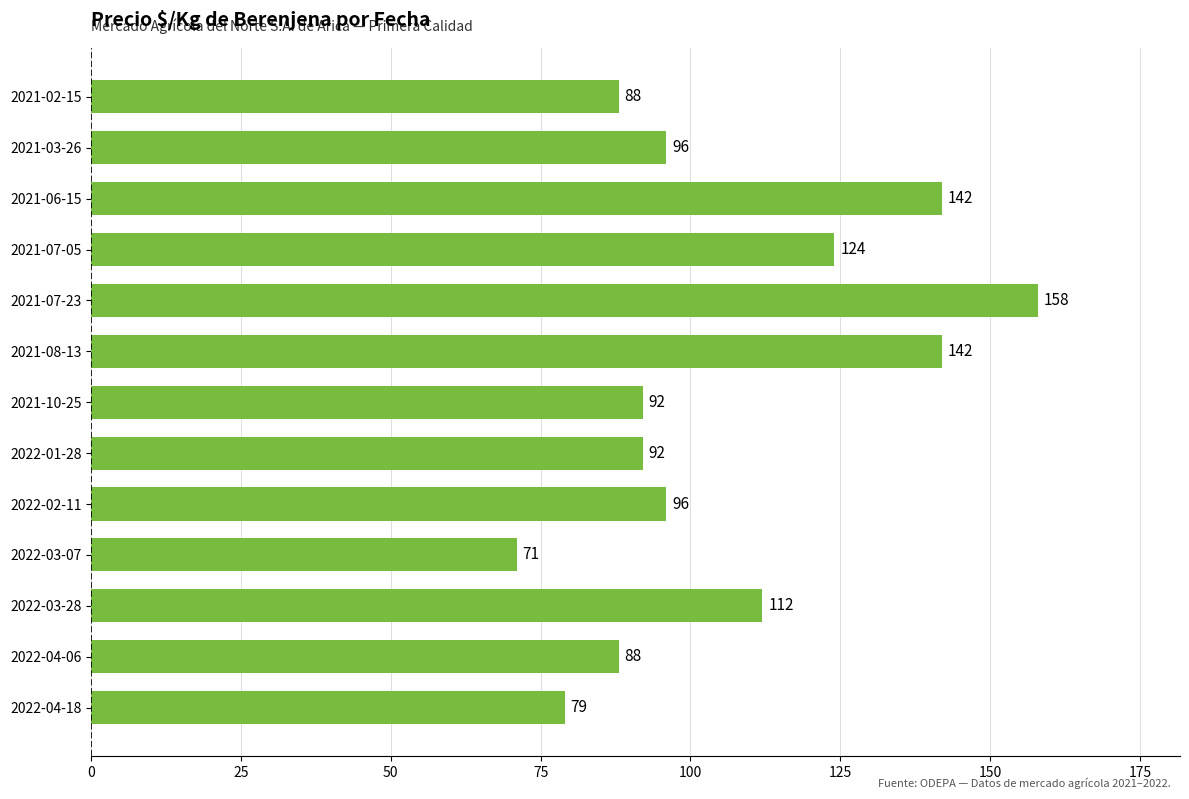

Does the chart contain stacked bars?

No